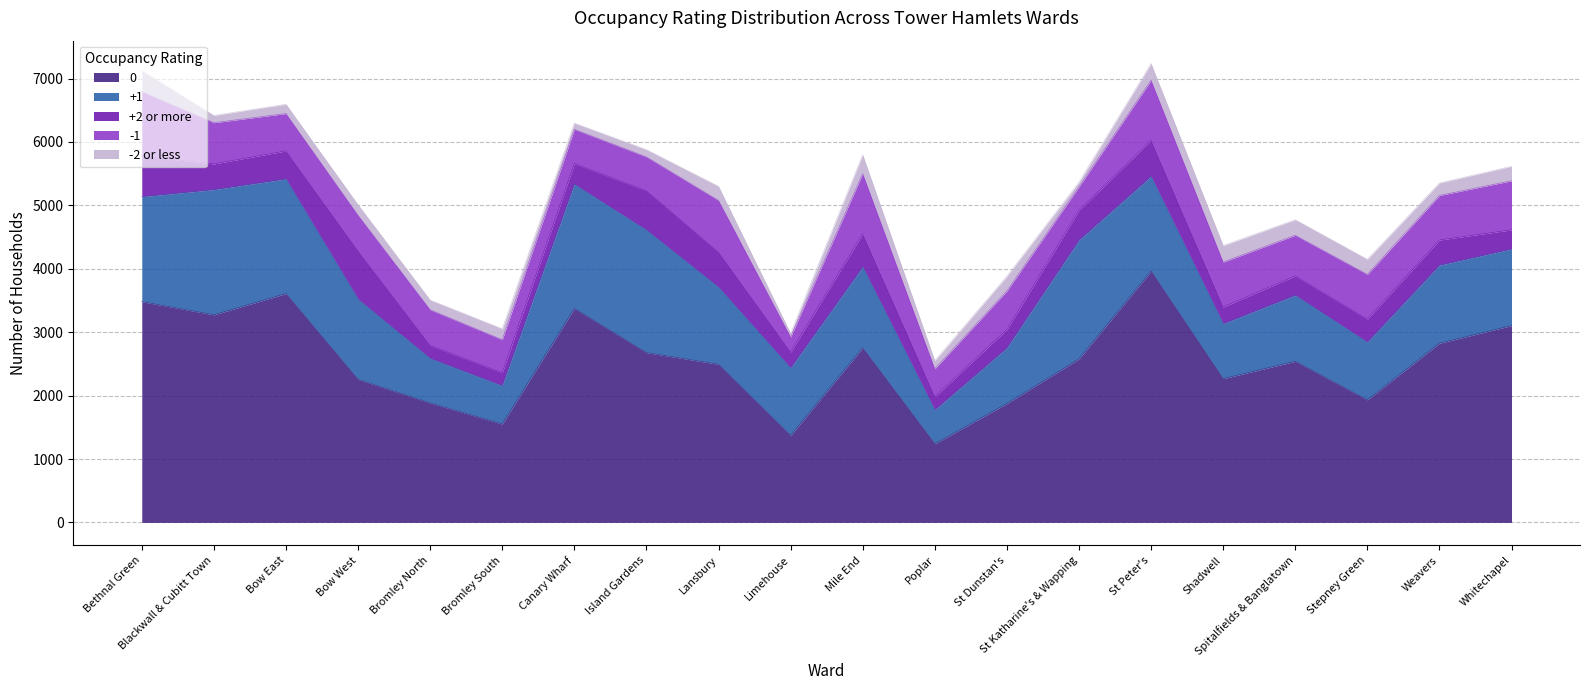

Does the chart have visible grid lines?

Yes